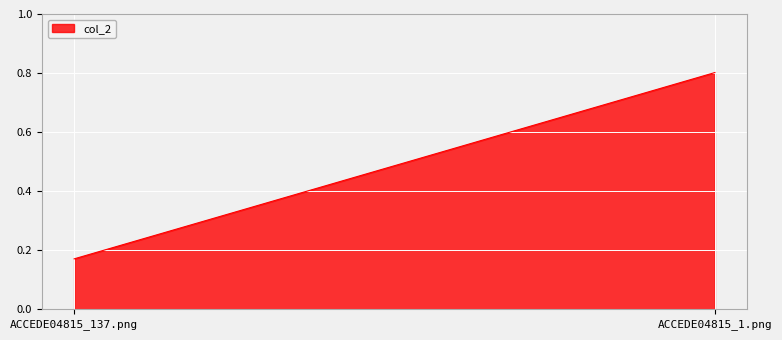

Reading left to right, what are all the values shown in this chart?

ACCEDE04815_137.png=0.2	ACCEDE04815_1.png=0.8